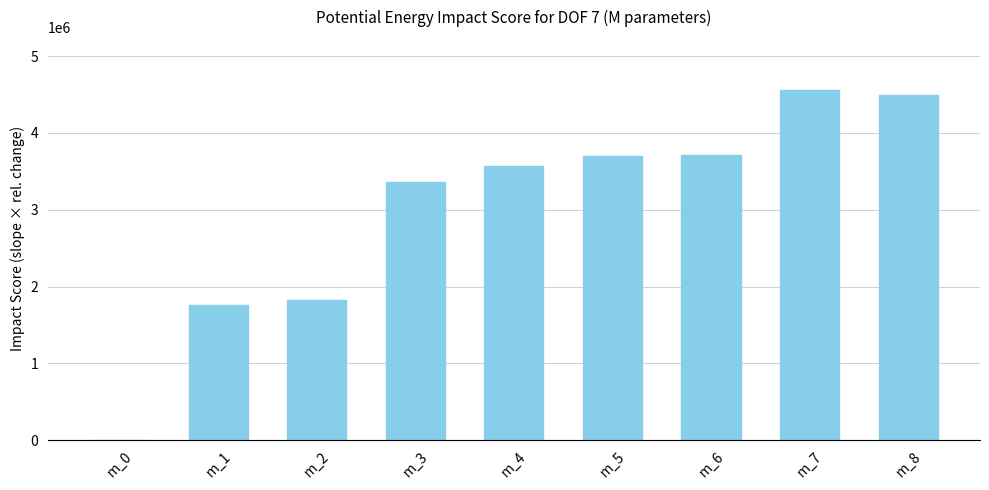

Is it true that the value at m_3 is 944176?

False